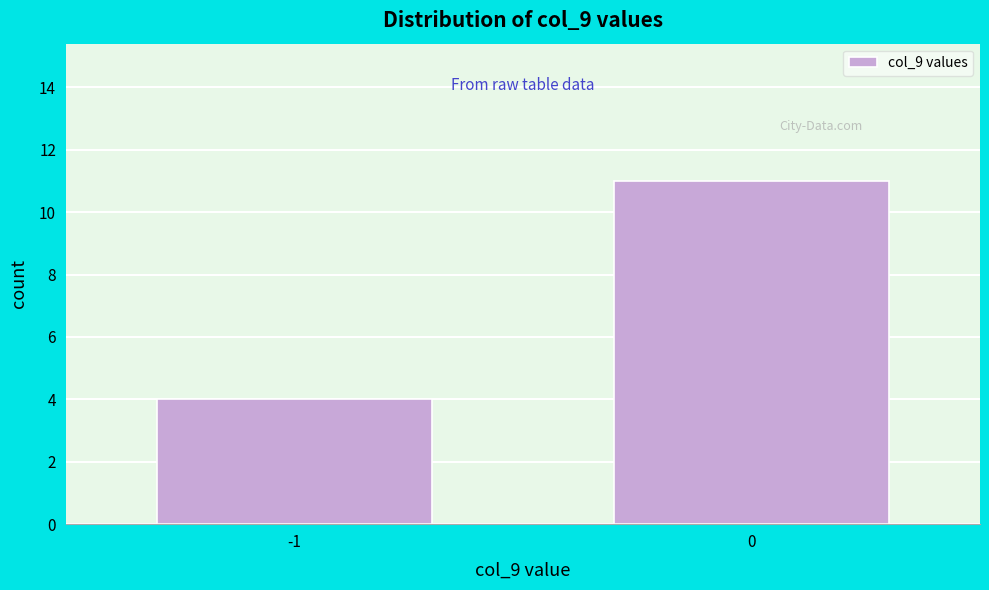

Reading left to right, transcribe all the data shown in this chart.

-1=4	0=11